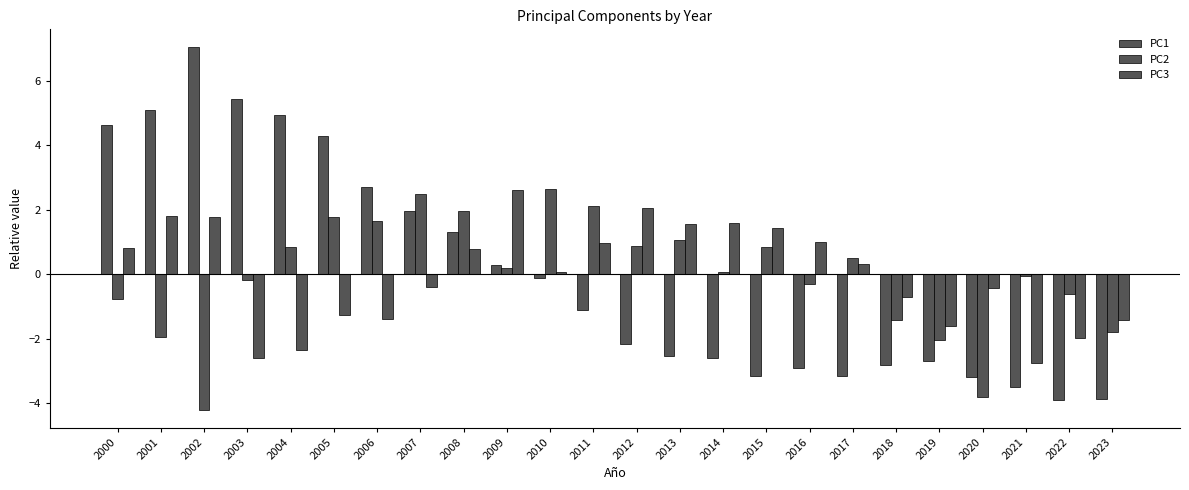

How many values in the PC3 series exceed 0?

13